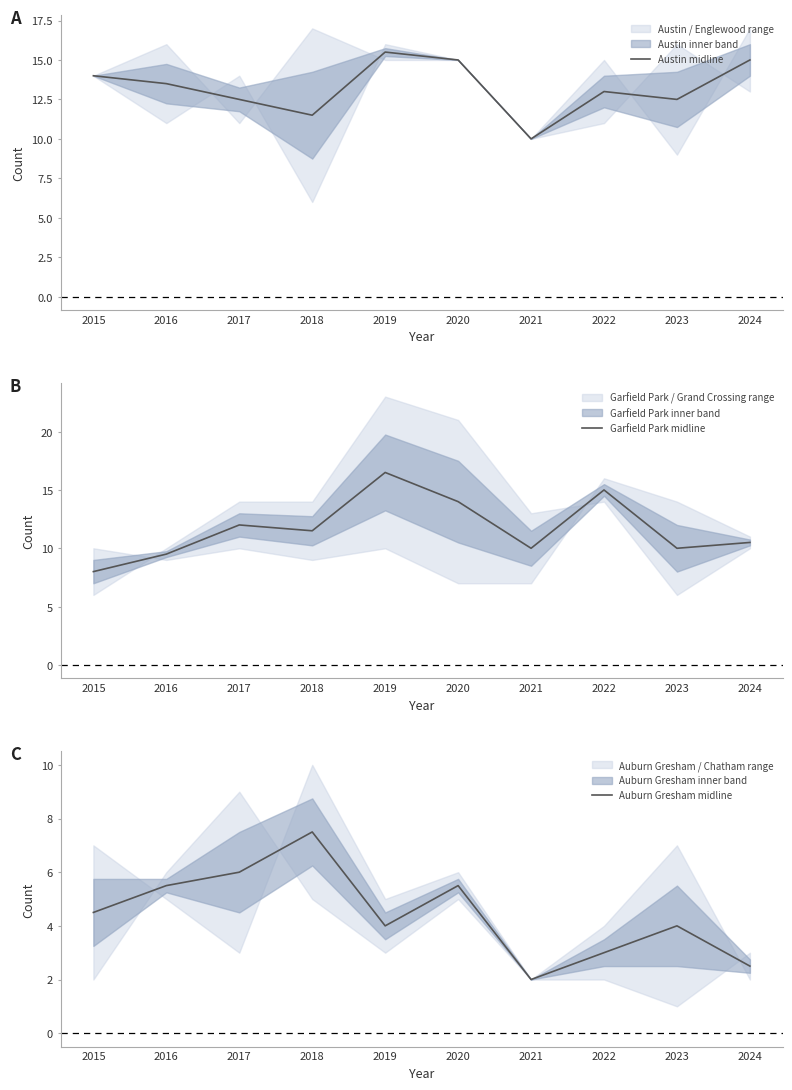

Read the Austin midline value at 2024.

15.0